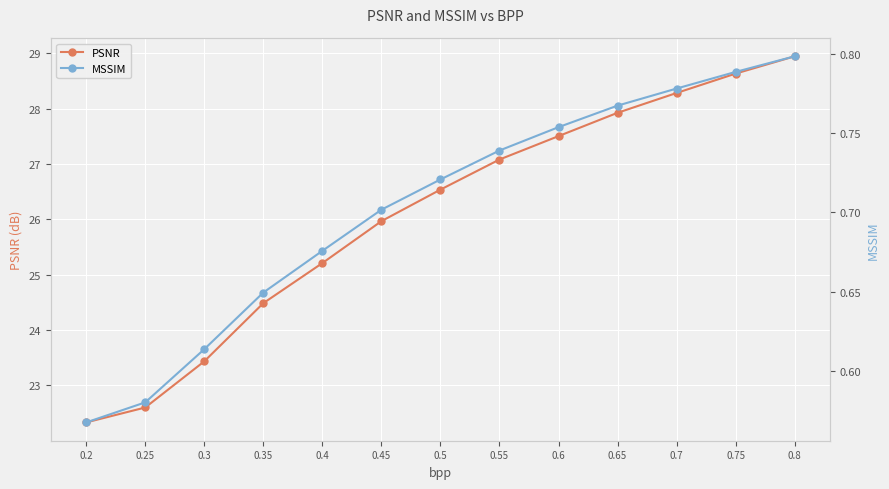

True or false: PSNR and MSSIM cross at least once.

False